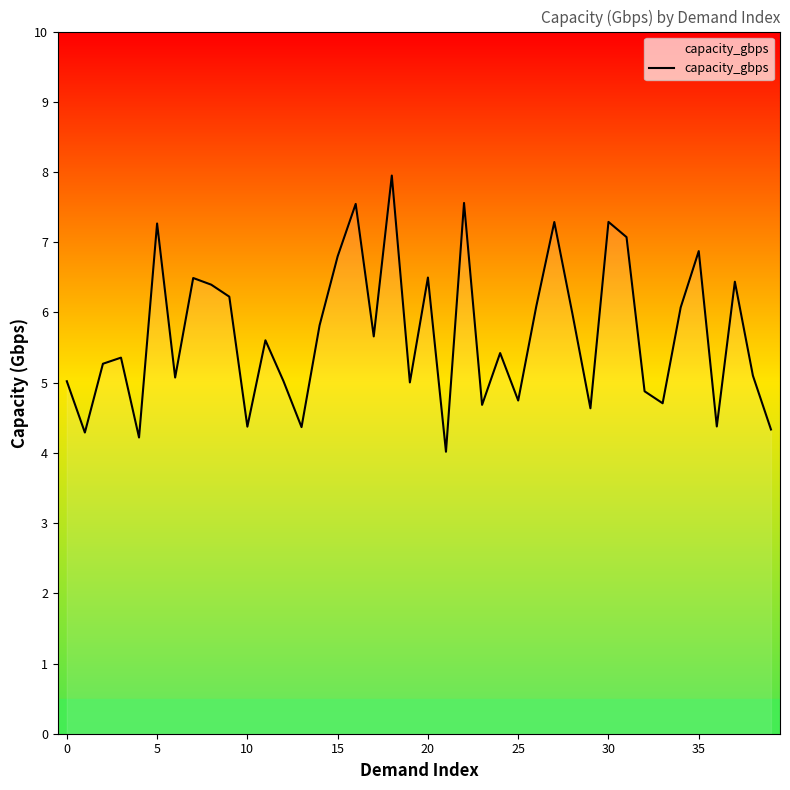

What is the smallest value displayed?

4.0